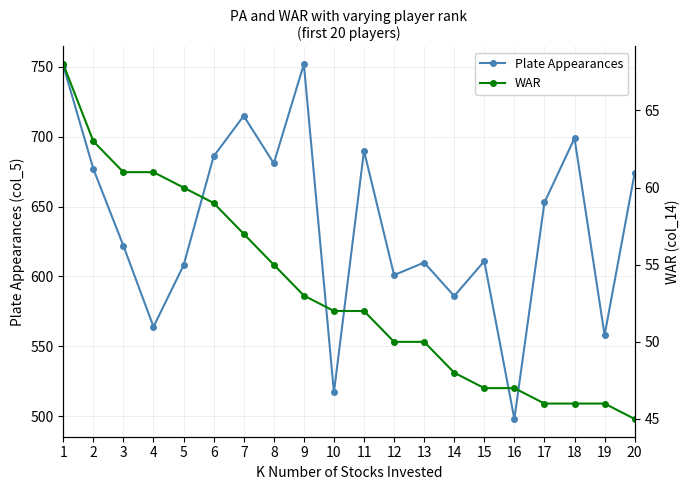

Between 16 and 1, which is larger?

1